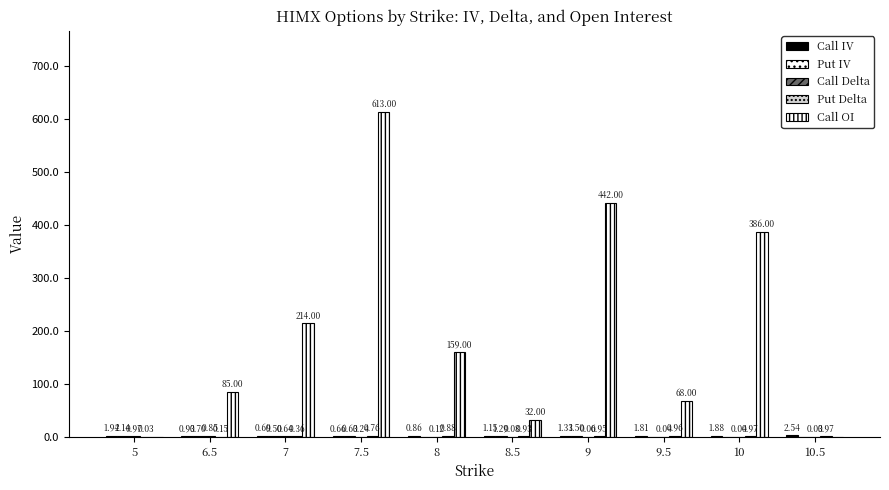

How many groups of bars are there?

10